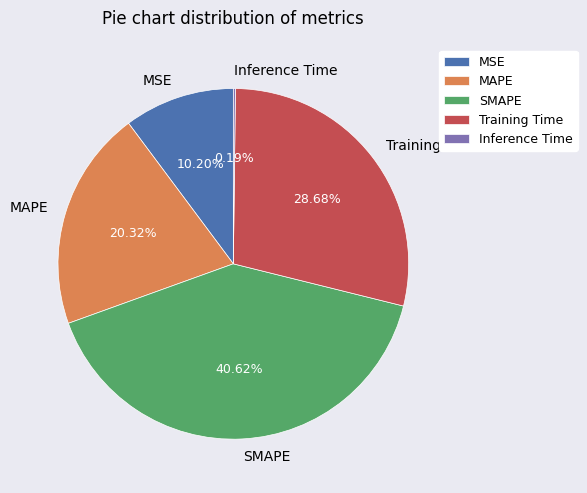

Does SMAPE account for over 50% of the chart?

No